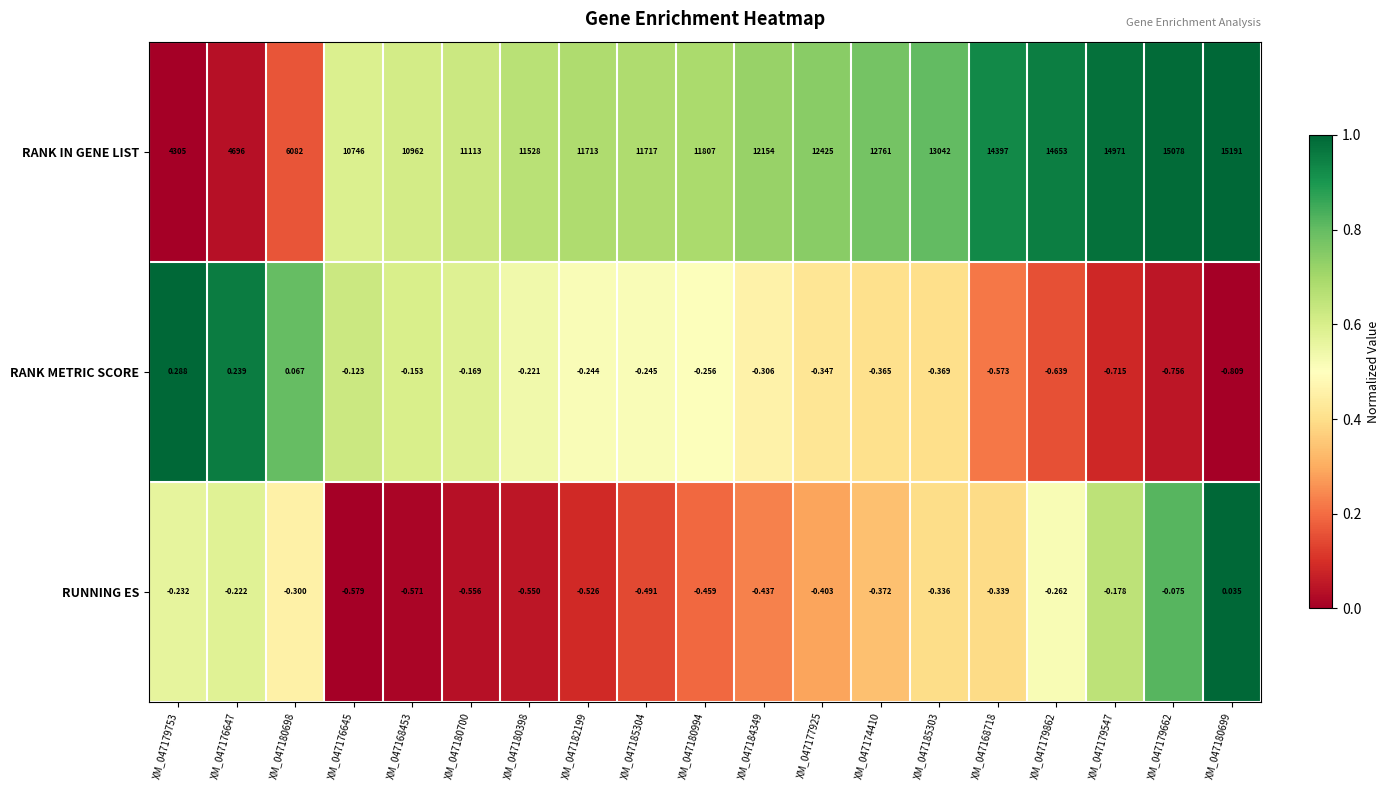

Which series has the largest total across all categories?

RANK IN GENE LIST